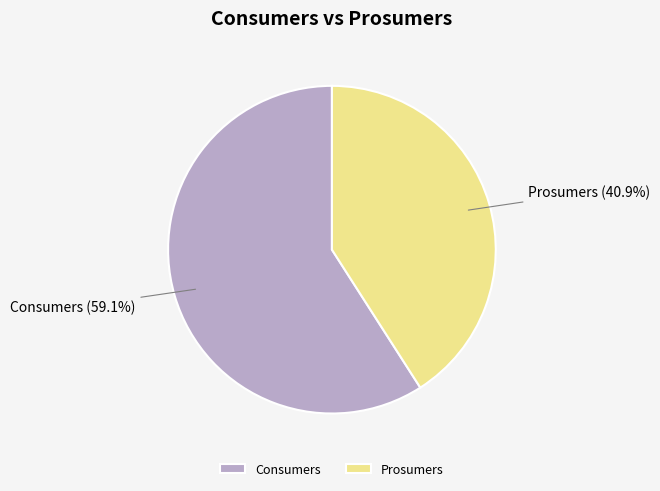

Approximately how many times larger is the value at Consumers compared to Prosumers?

1.4